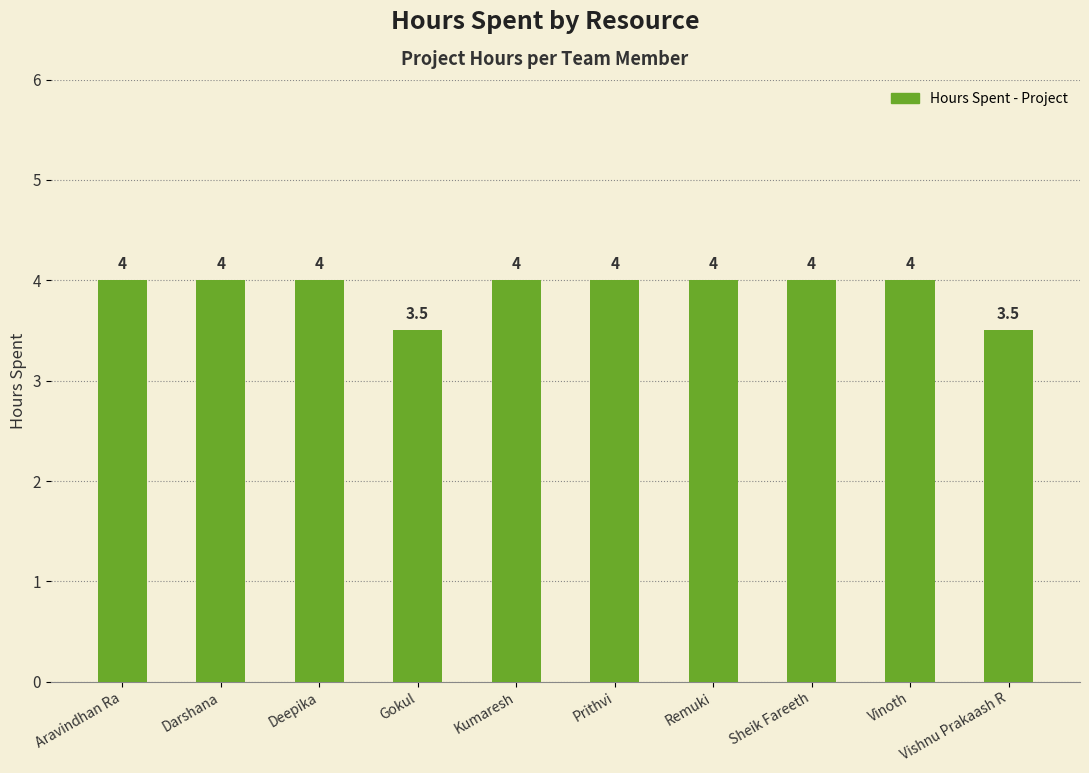

Between Prithvi and Gokul, which is larger?

Prithvi